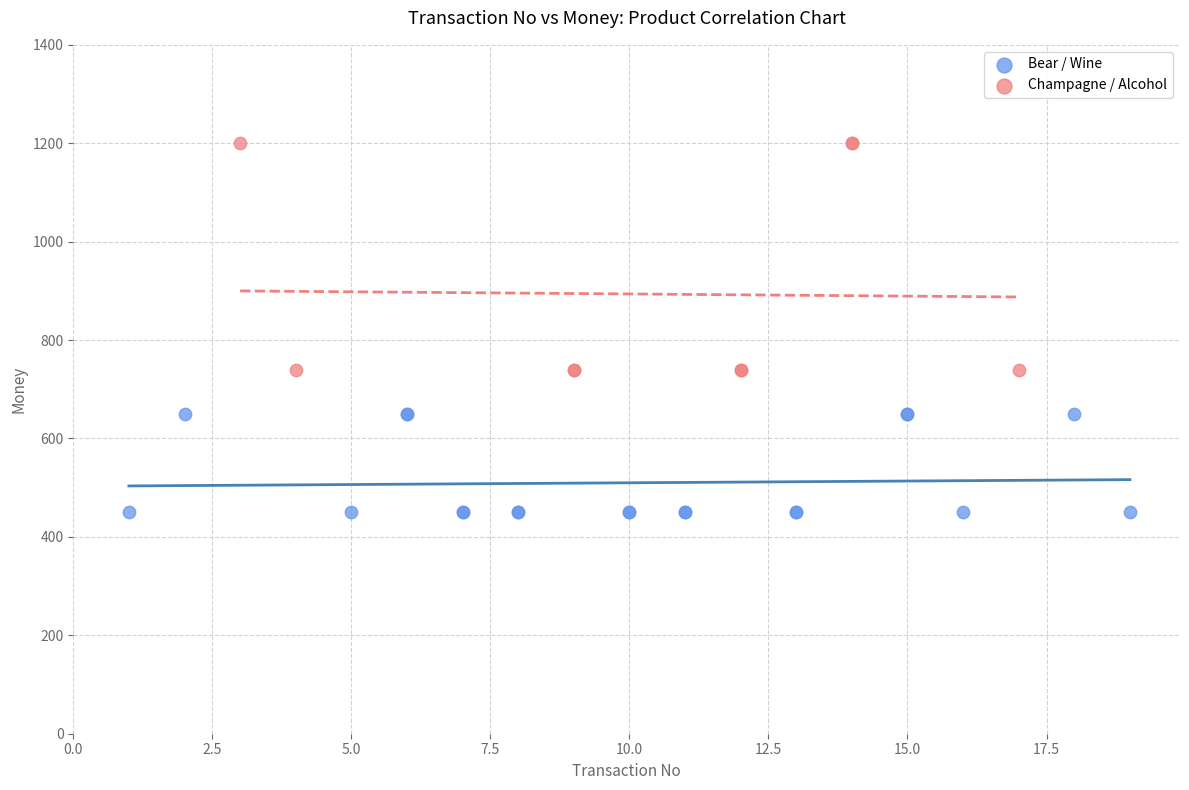

Which series has the largest Y range (max minus min)?

Champagne / Alcohol